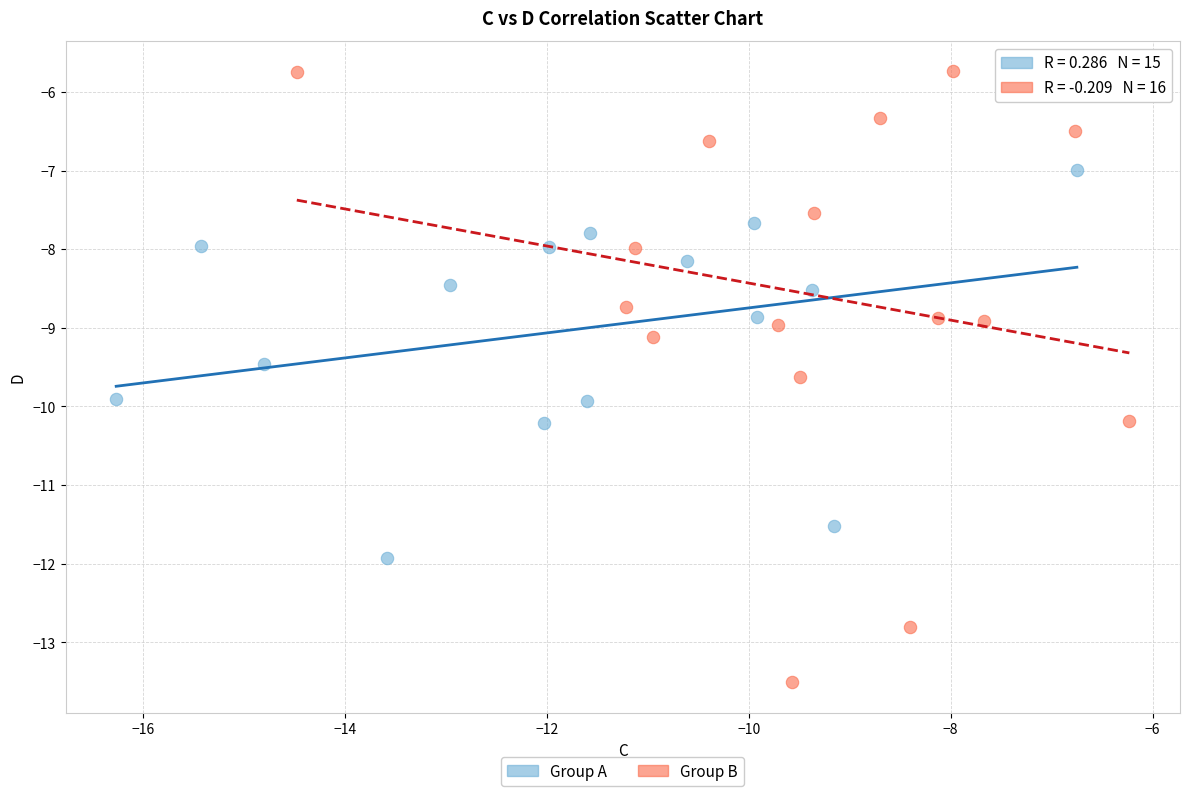

Which series contains the highest Y value?

Group B